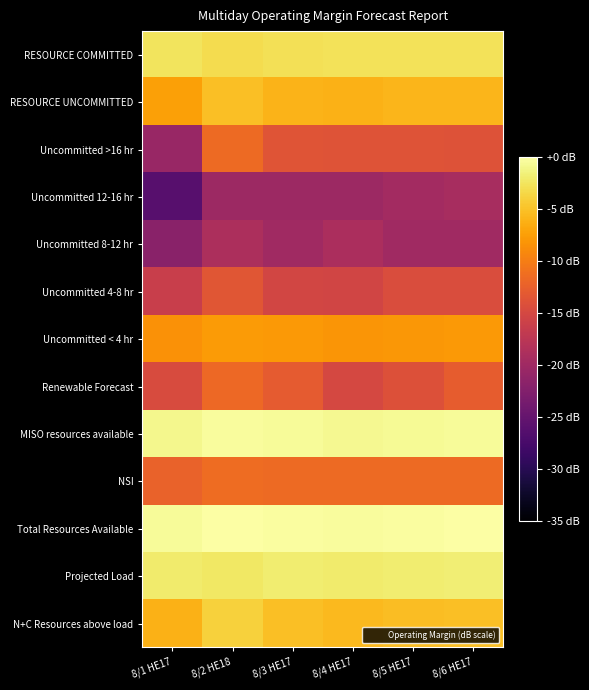

Count the number of categories in the chart.

6